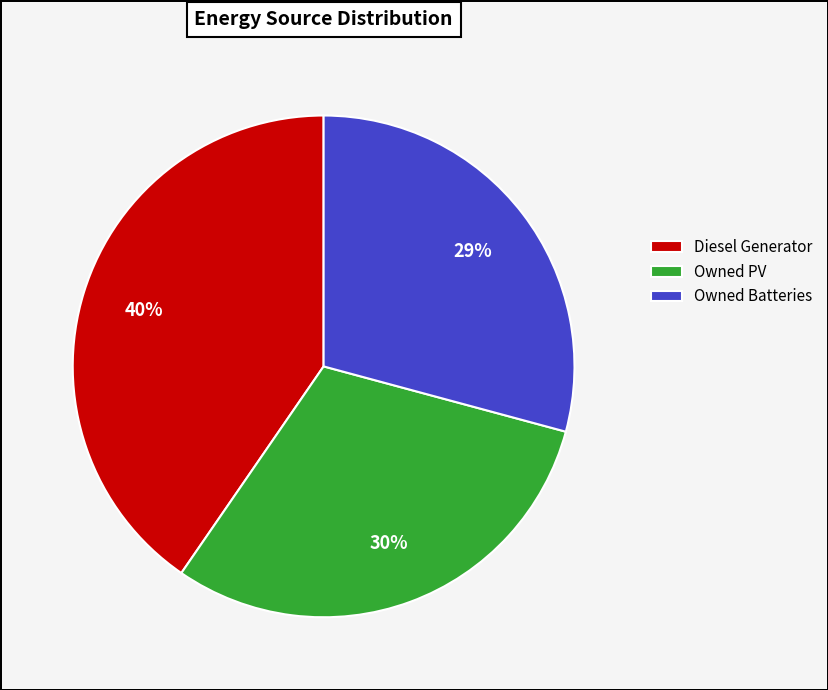

Does Owned PV account for over 50% of the chart?

No